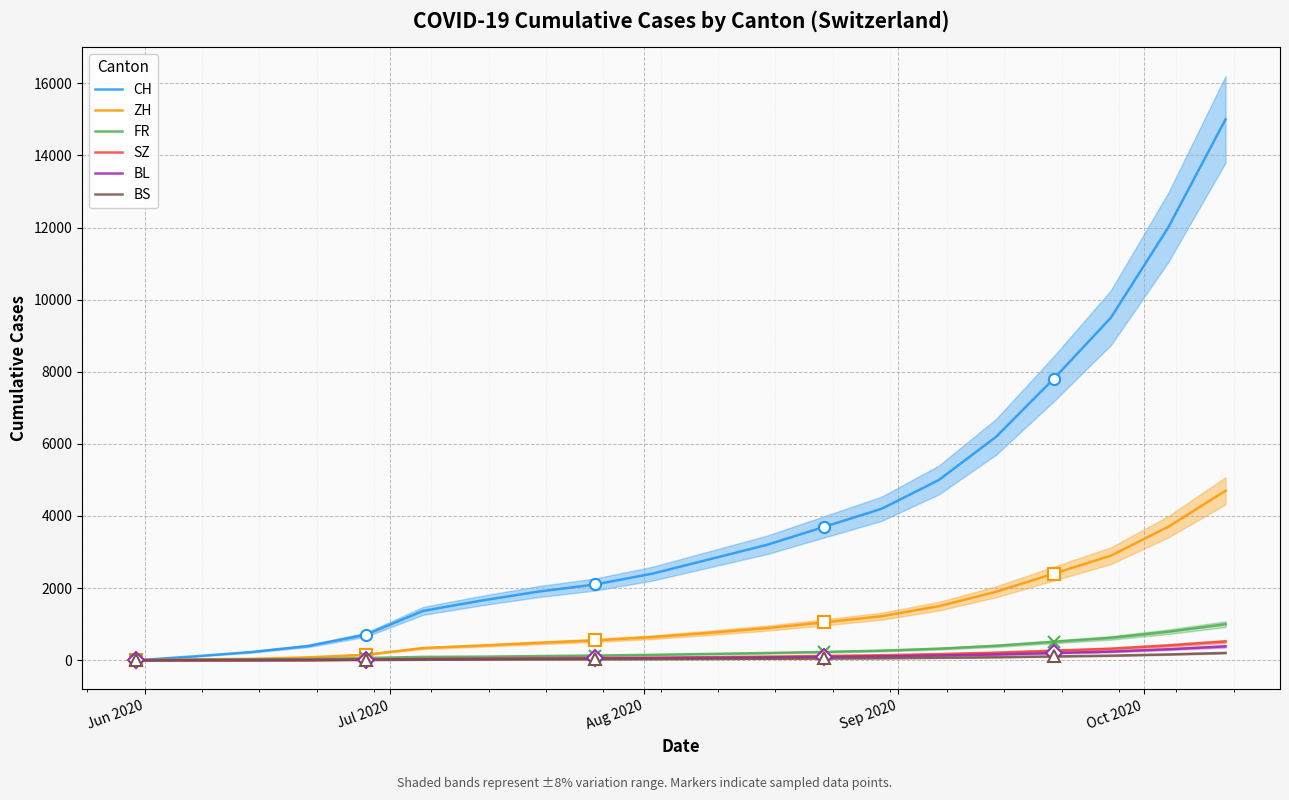

Which has a higher value, 19 or 13?

19